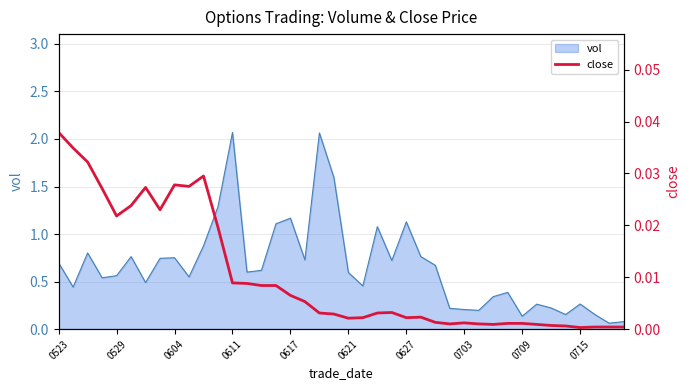

Is it true that the value at 21 is 0.0?

True